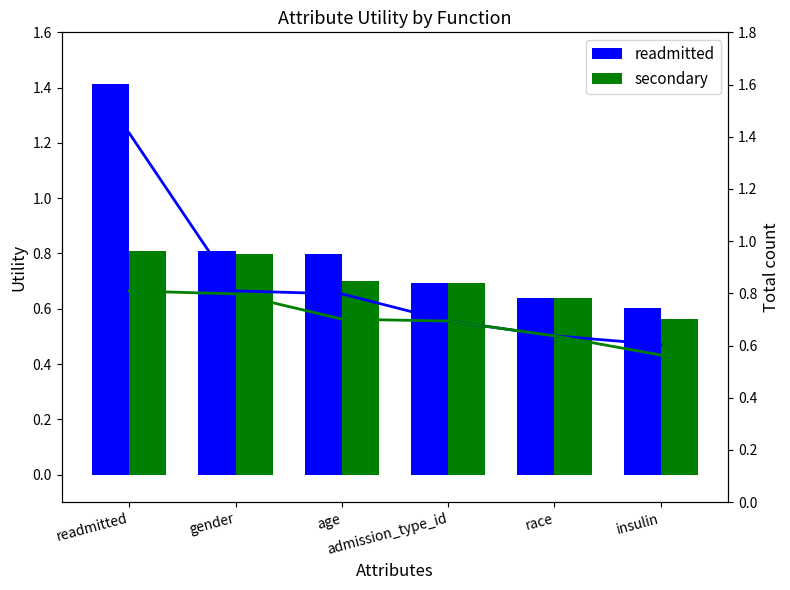

What is the label of the 6th bar from the right?

readmitted